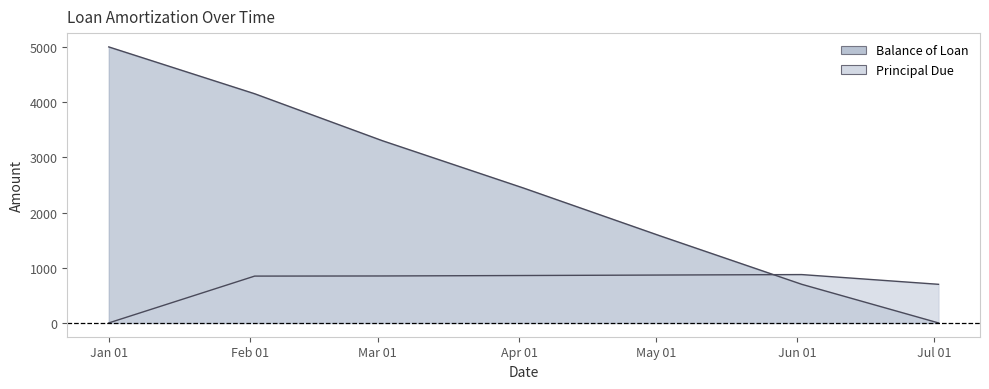

At which label does Balance of Loan reach its peak?

Jan 01